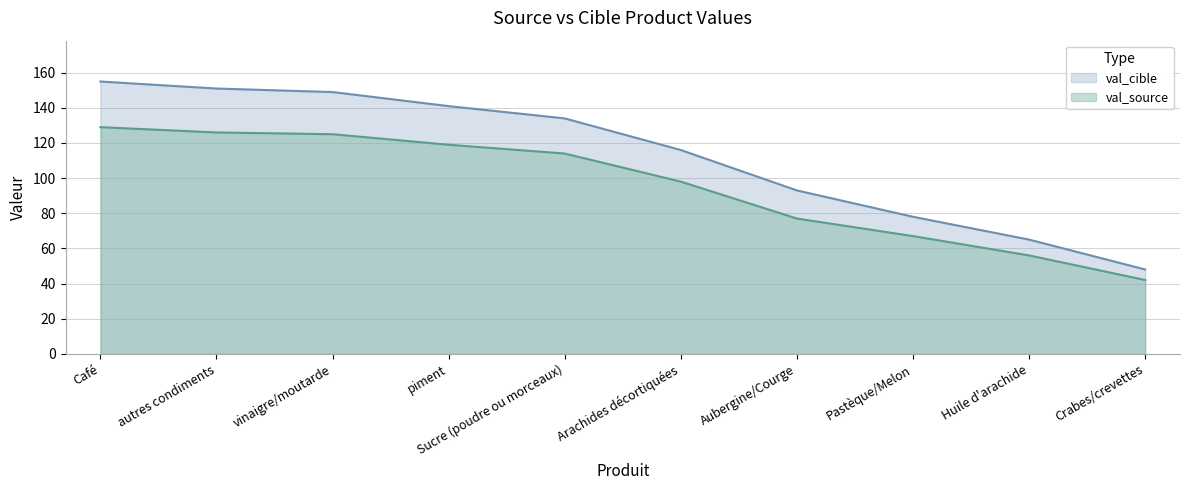

Reading left to right, transcribe all the data shown in this chart.

val_source: 129	126	125	119	114	98	77	67	56	42
val_cible: 155	151	149	141	134	116	93	78	65	48